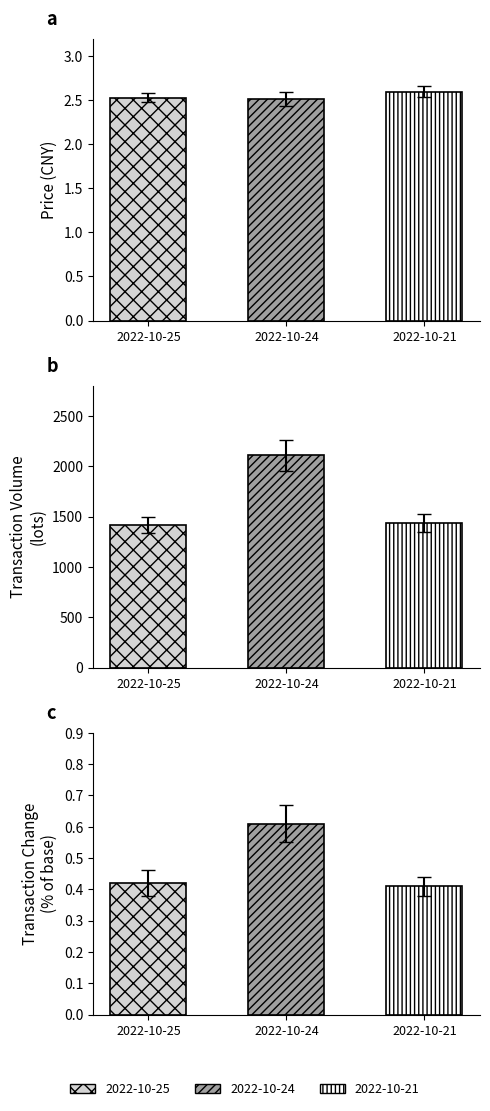

The value of t_volume at 2022-10-25 is 1495.0. True or false?

True